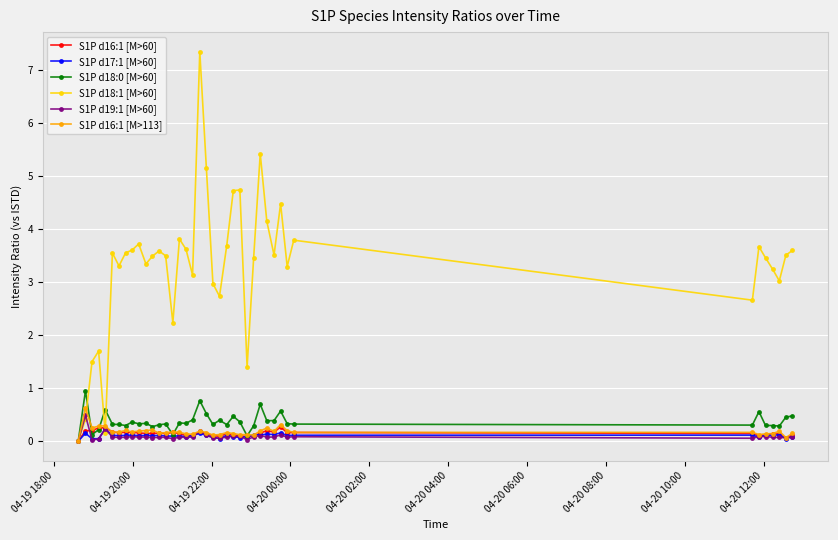

How many series are shown in this chart?

6